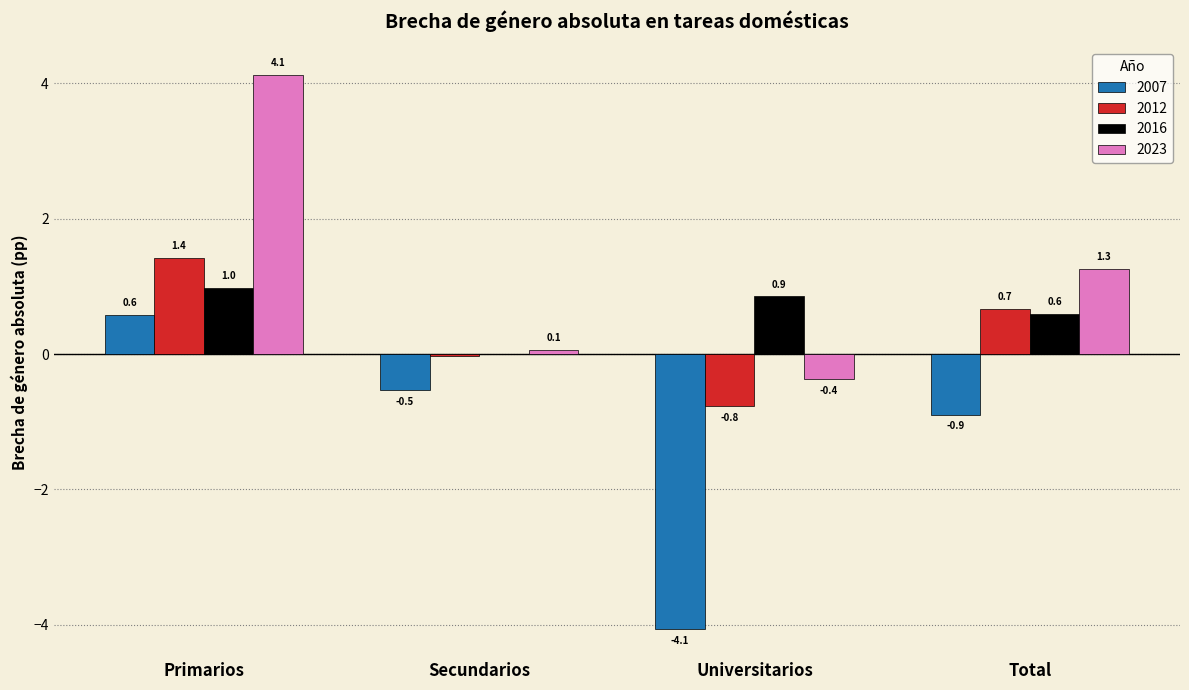

At which label does 2007 reach its peak?

Primarios